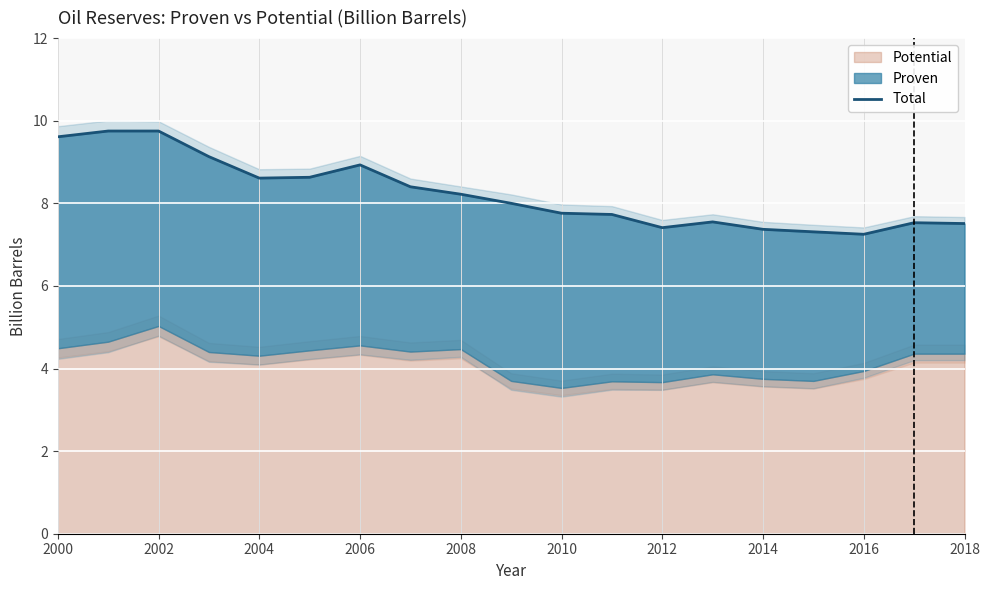

How many lines are shown in the chart?

1